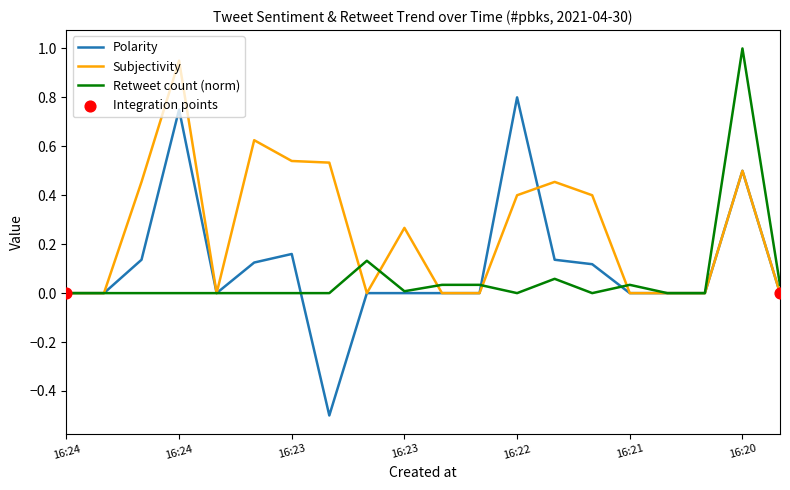

Which series has the largest total across all categories?

Subjectivity